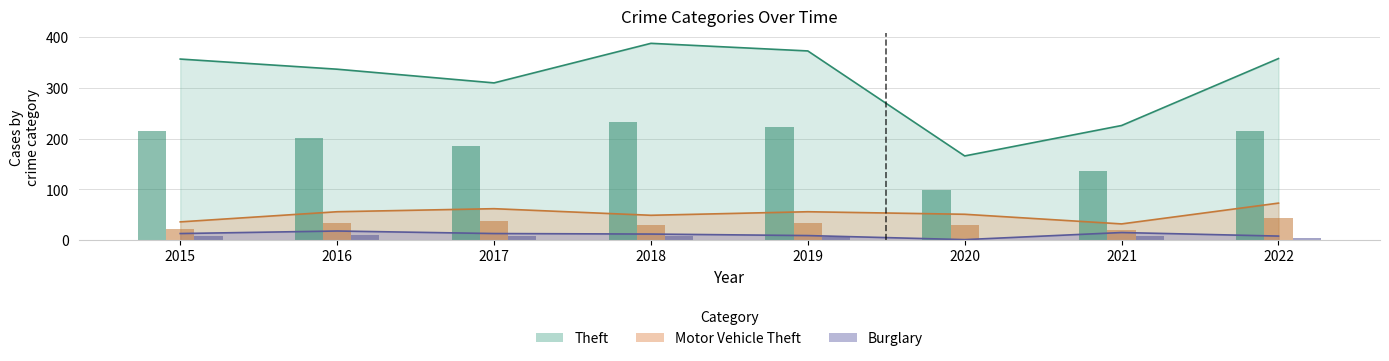

What is the average value of the Burglary series?

11